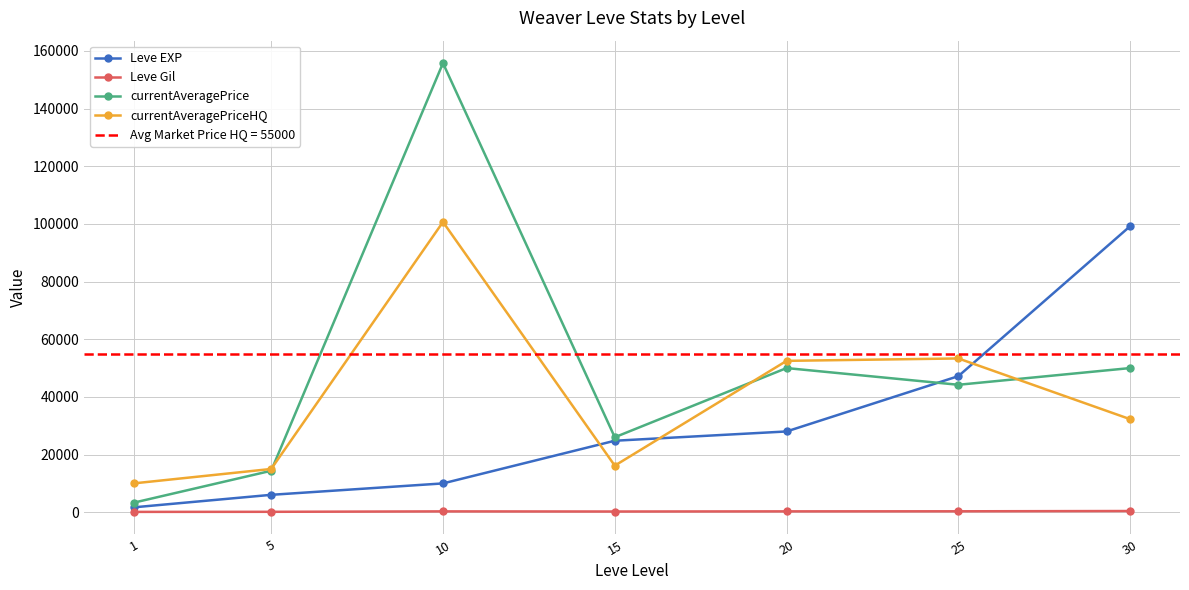

What is the sum of all Leve EXP values?

216930.0